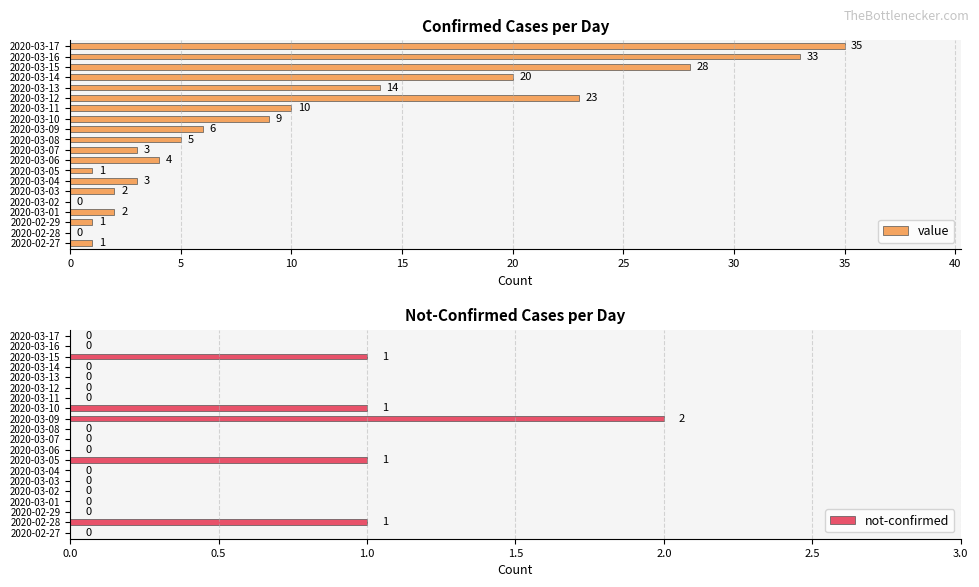

Where is value nearest to the value 17?

2020-03-13